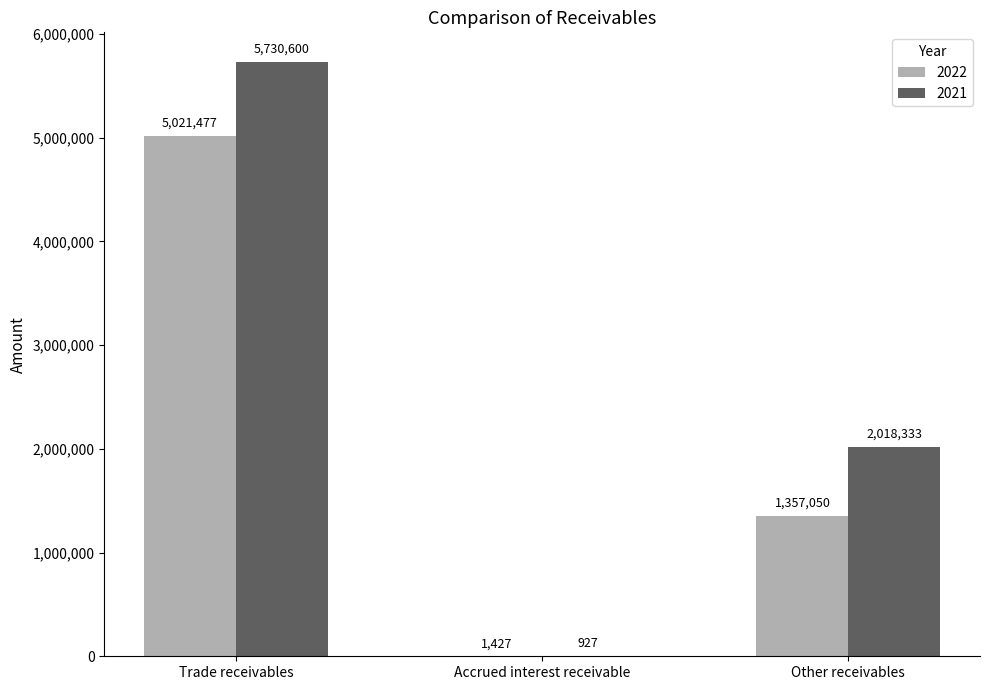

How many groups of bars are there?

3